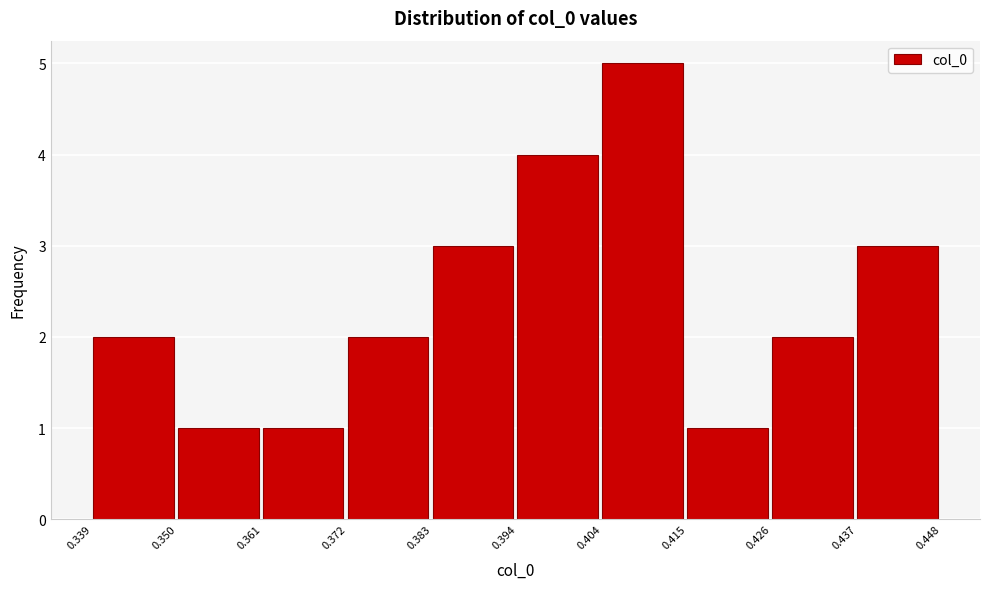

Reading left to right, transcribe this chart: for each bar, give the range it covers on the x-axis and its height. The values are not printed on the chart, so give them approximately, as read against the axis.

0.339 to 0.350: 2
0.350 to 0.361: 1
0.361 to 0.372: 1
0.372 to 0.383: 2
0.383 to 0.394: 3
0.394 to 0.404: 4
0.404 to 0.415: 5
0.415 to 0.426: 1
0.426 to 0.437: 2
0.437 to 0.448: 3